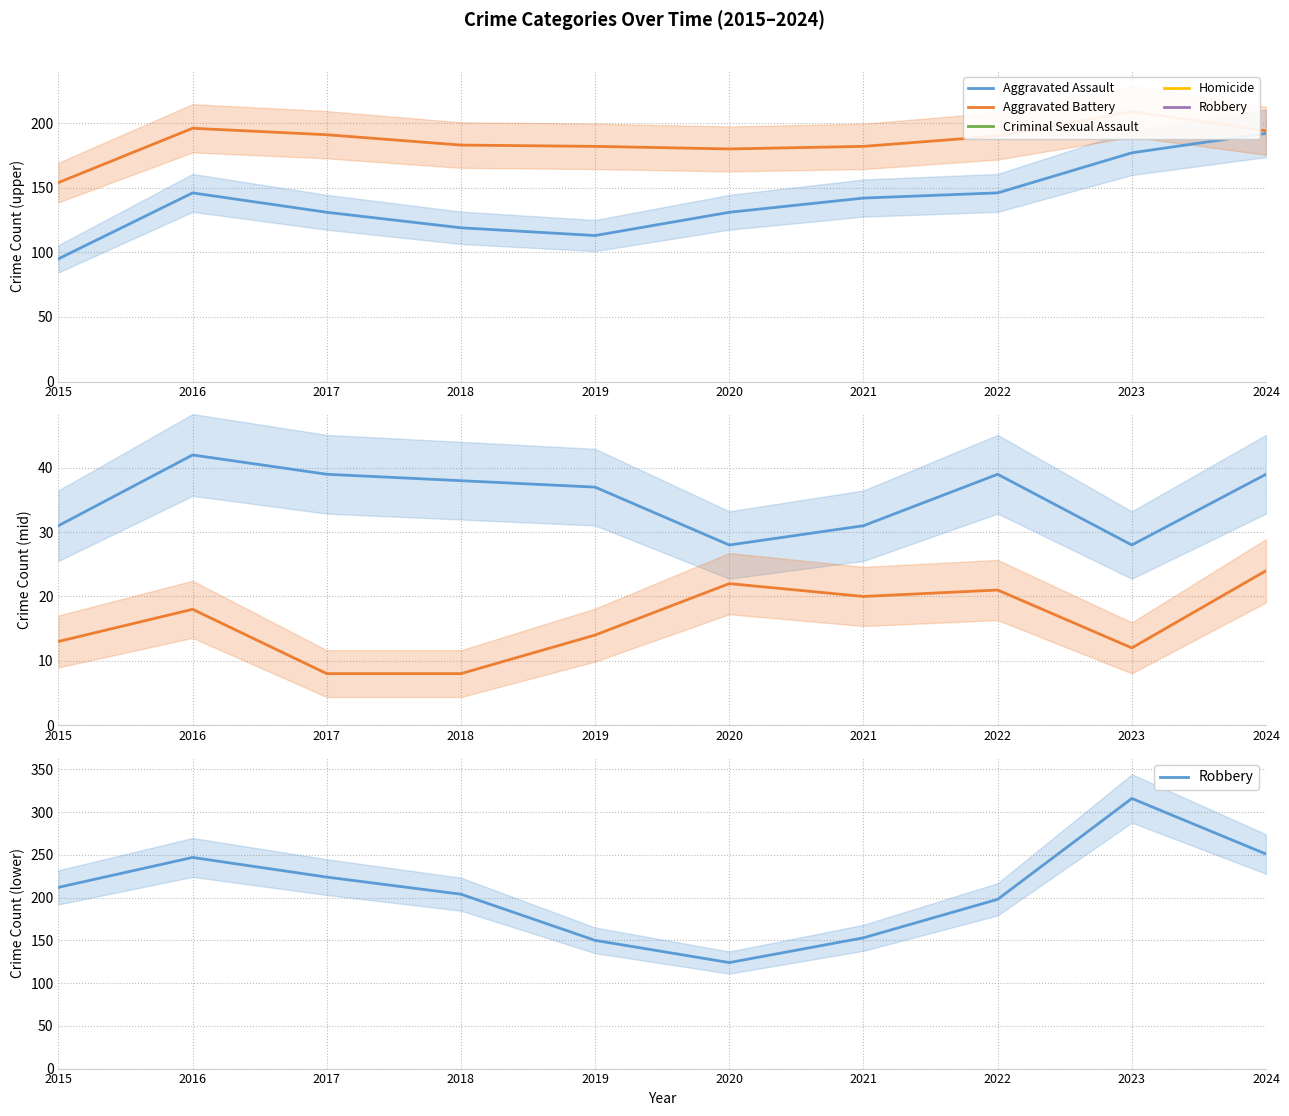

What value does the Robbery series have at 2018?

204